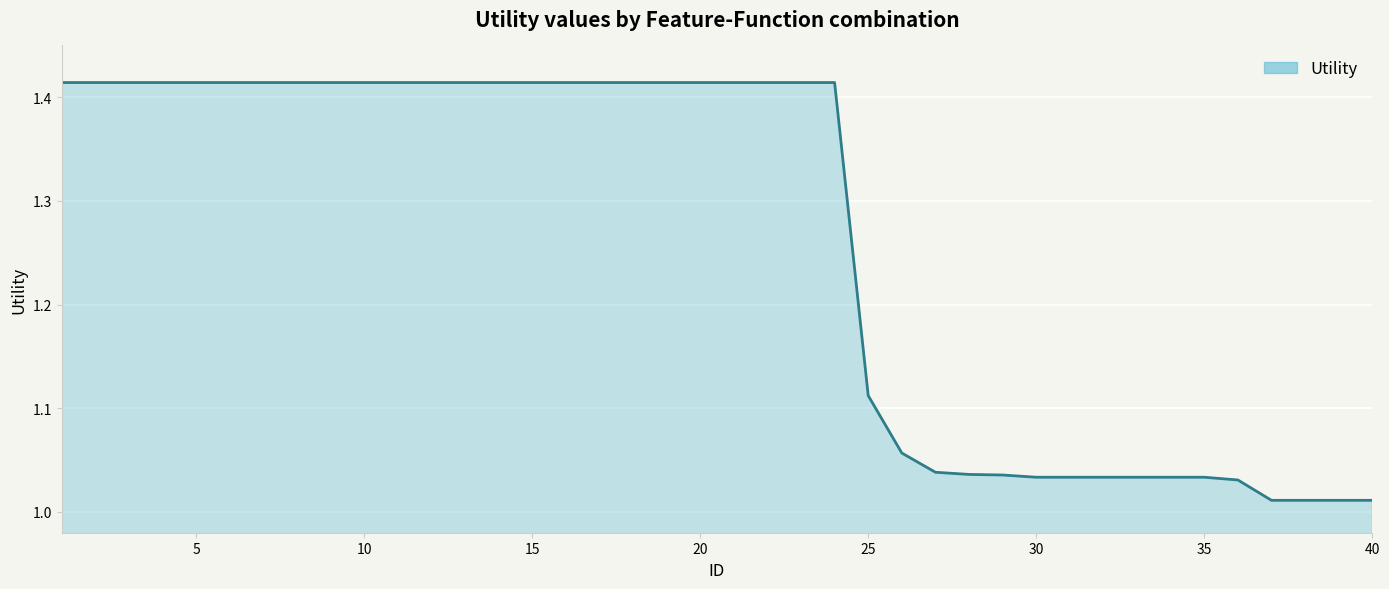

What is the difference between the maximum and minimum values?

0.4